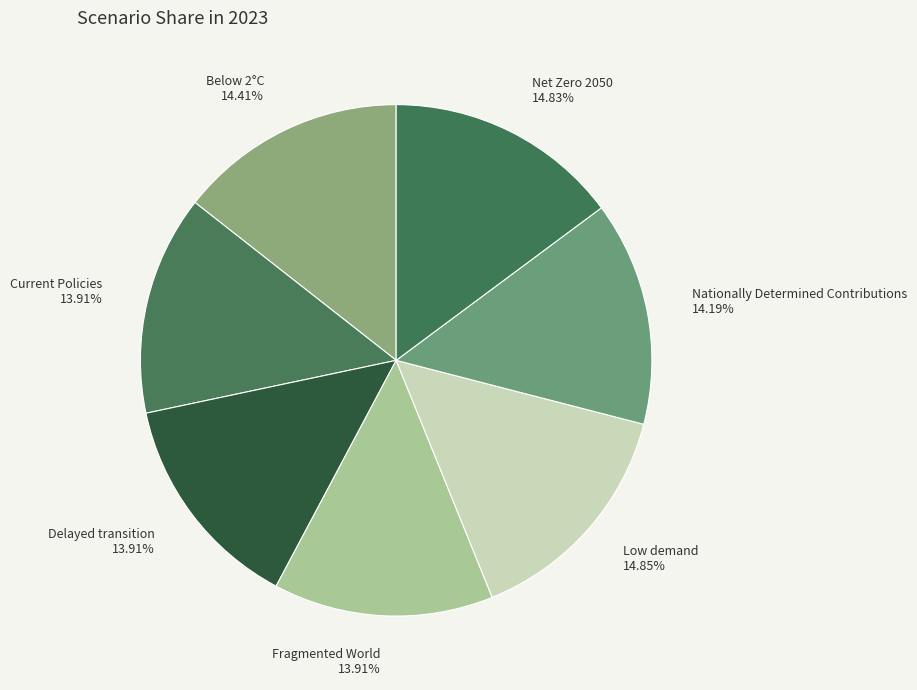

Combined, what portion of the pie is Nationally Determined Contributions and Net Zero 2050?

29.0%